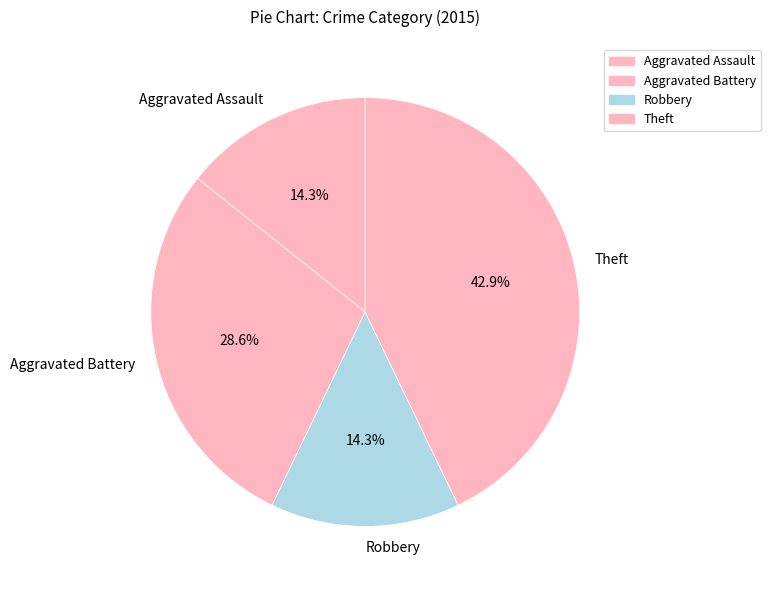

To the nearest percent, what is the average slice percentage?

25%